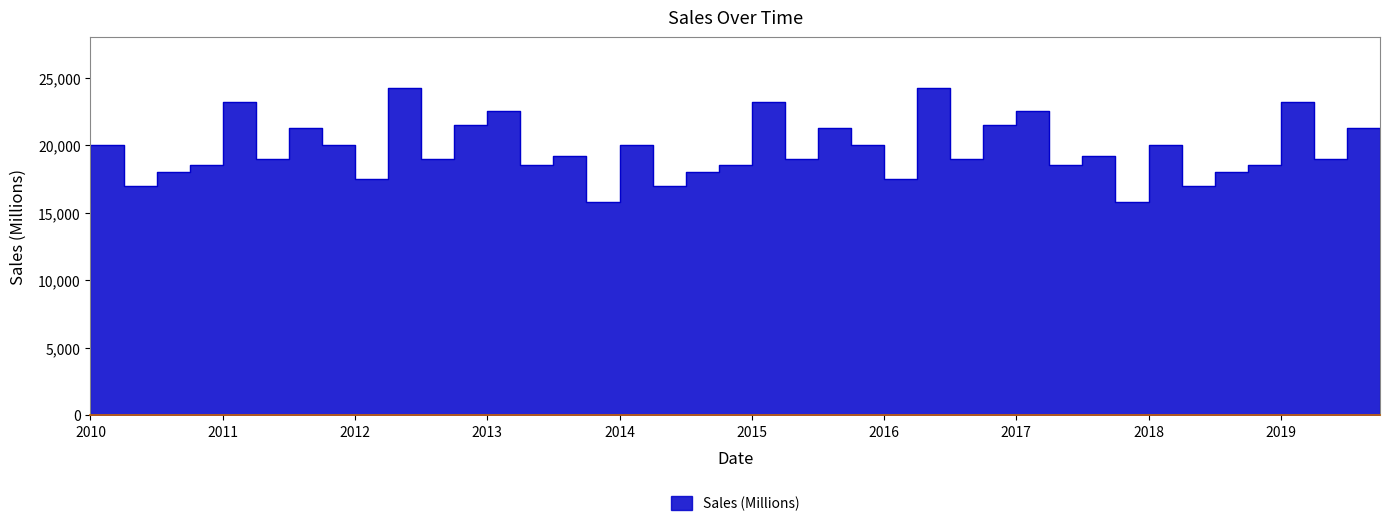

What is the difference between the second highest and second lowest values?

8450